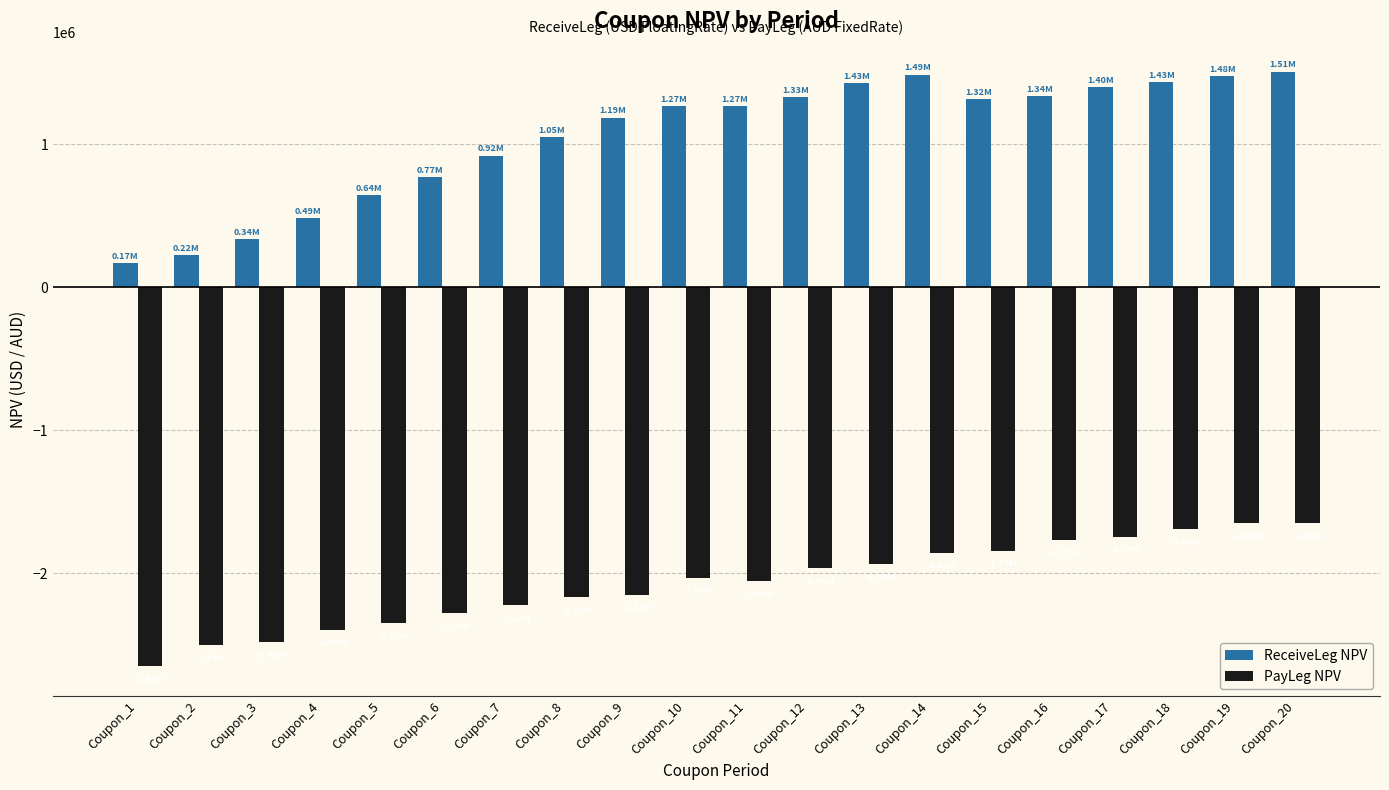

Which category has the lowest value in the ReceiveLeg NPV series?

Coupon_1